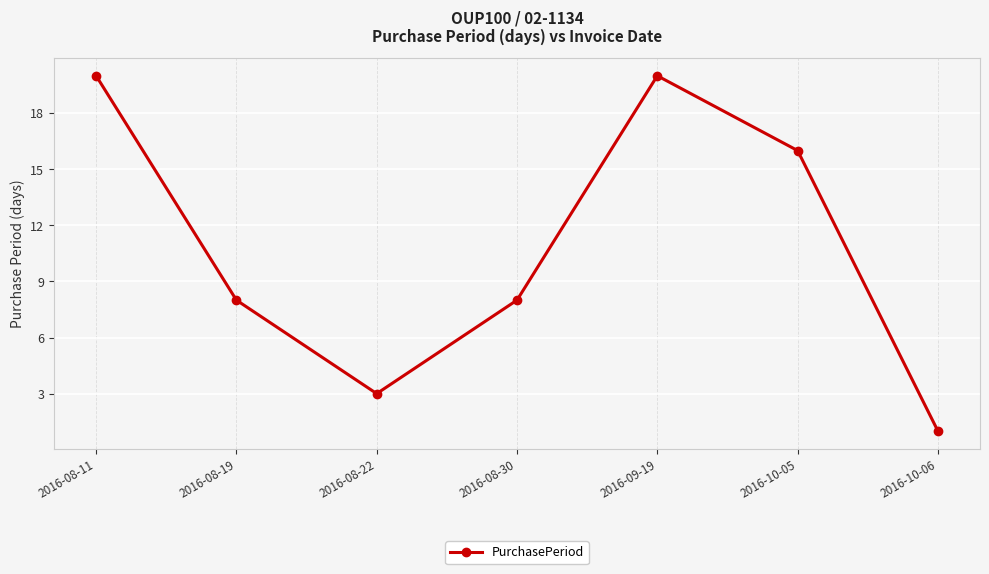

What is the ratio of the value at 2016-08-30 to the value at 2016-10-05?

0.5